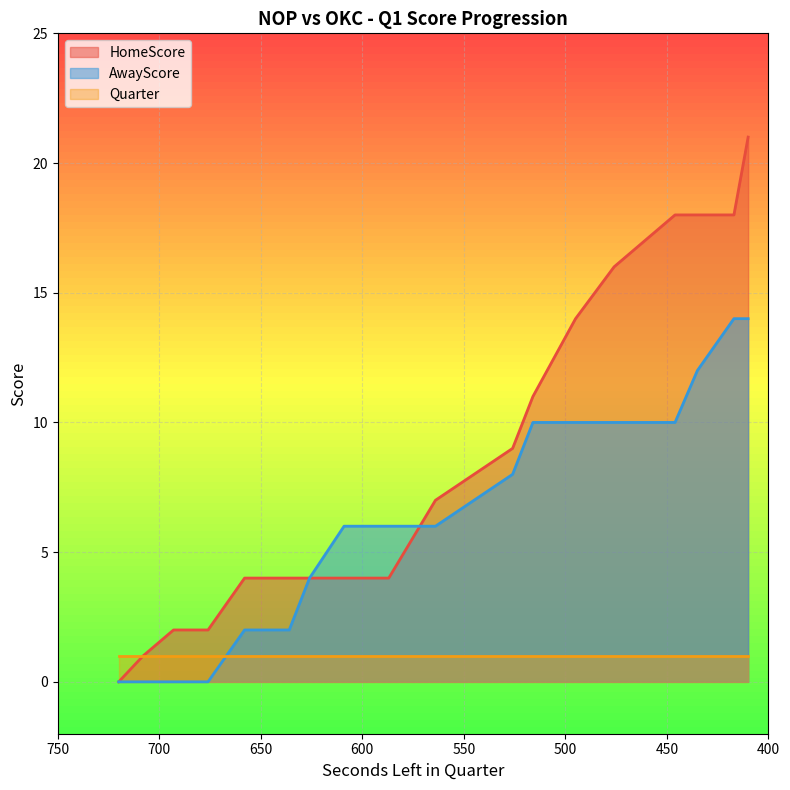

Read the AwayScore value at 435, to the nearest 10.

10